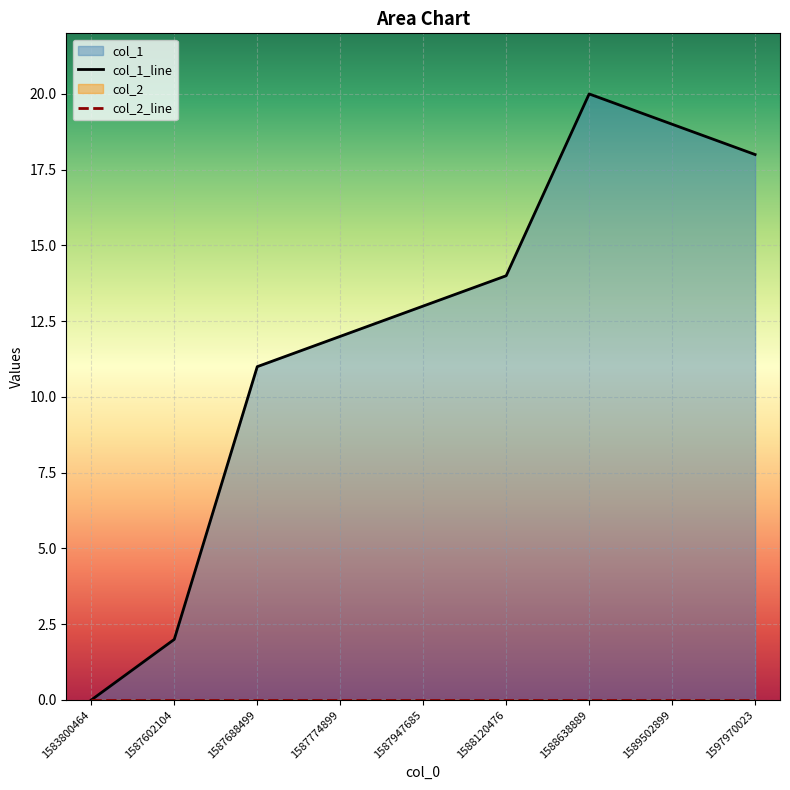

The value at 1587602104 is 2. True or false?

True